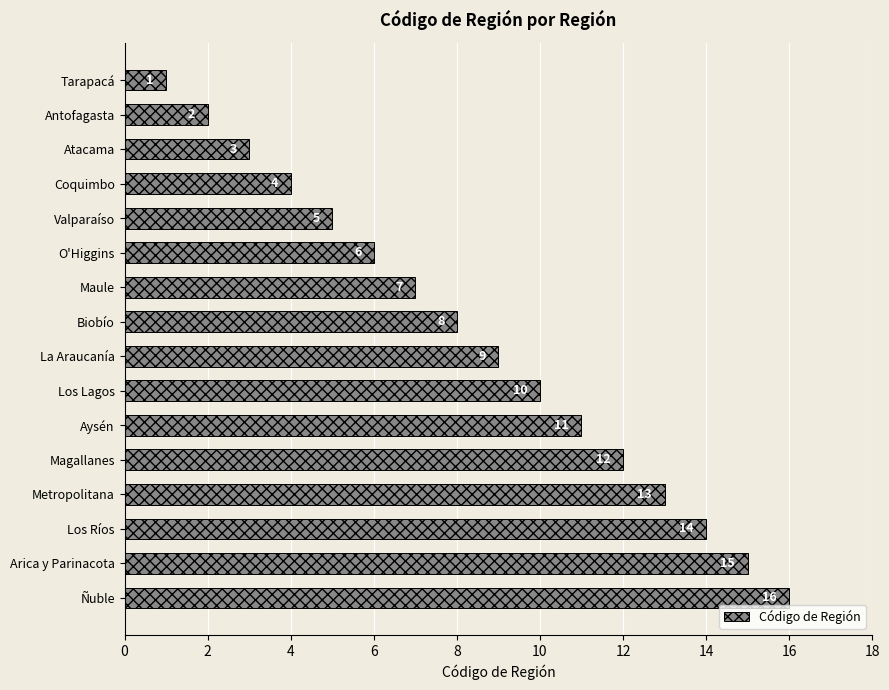

What position from the top is Ñuble?

16